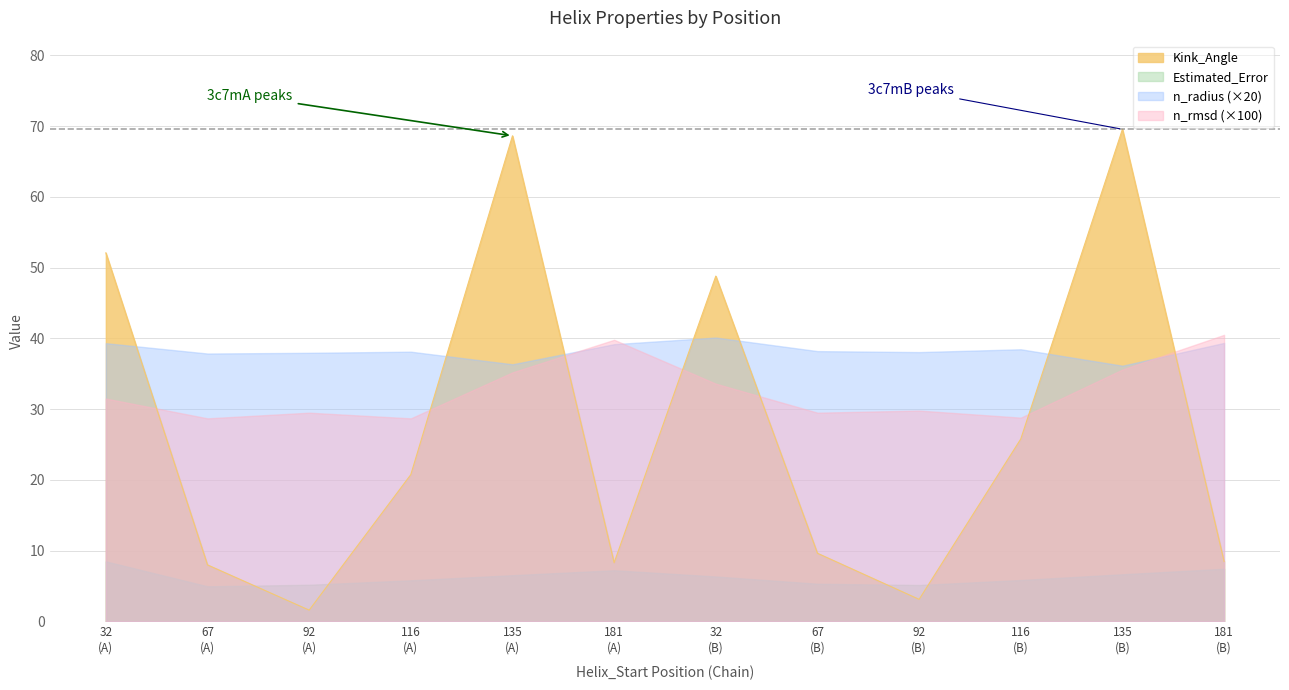

At which label does n_radius reach its peak?

32